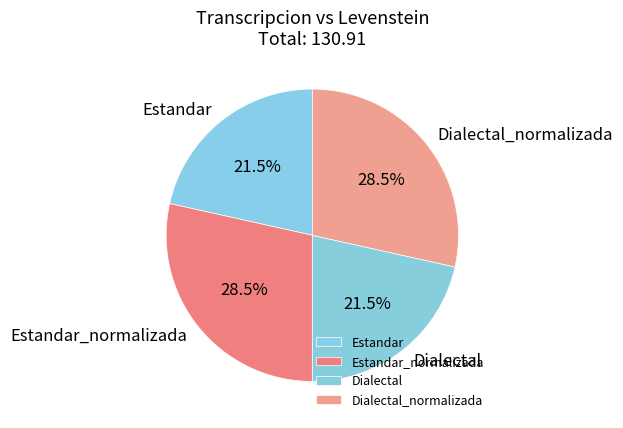

What portion of the pie excludes Dialectal_normalizada?

71.5%